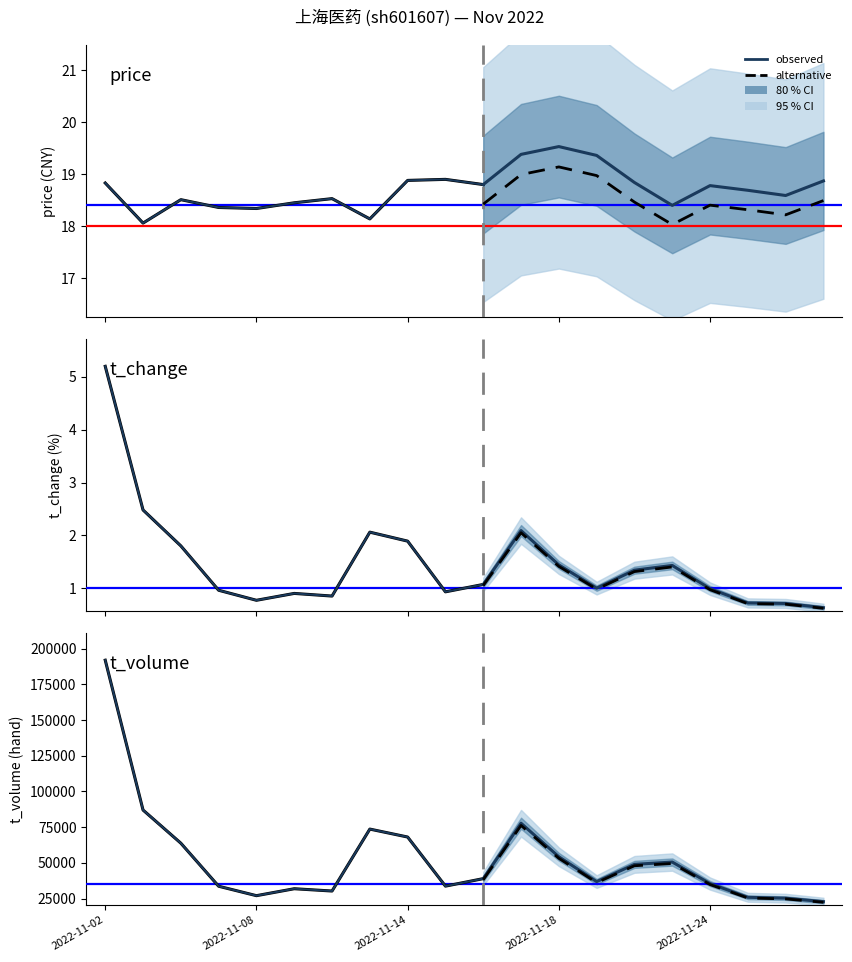

What is the approximate value of price at 2022-11-24?

18.8